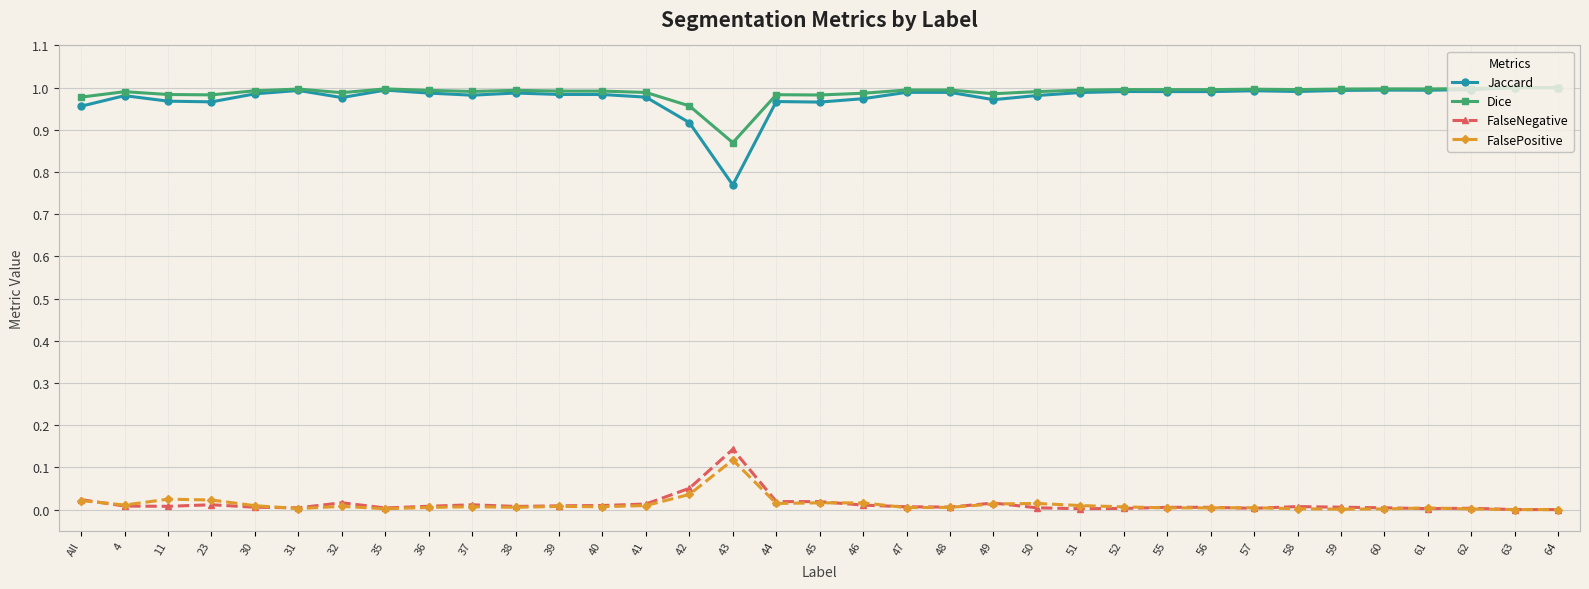

Which series changed the most between 43 and 59?

Jaccard